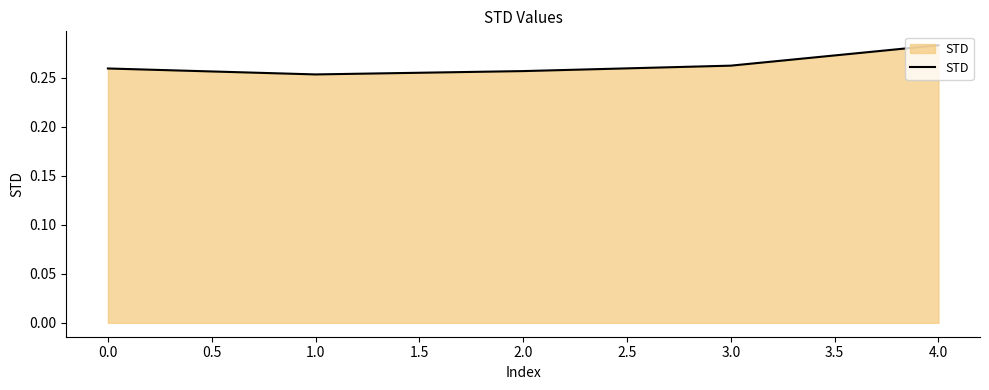

Which has a higher value, 4.0 or 2.0?

4.0